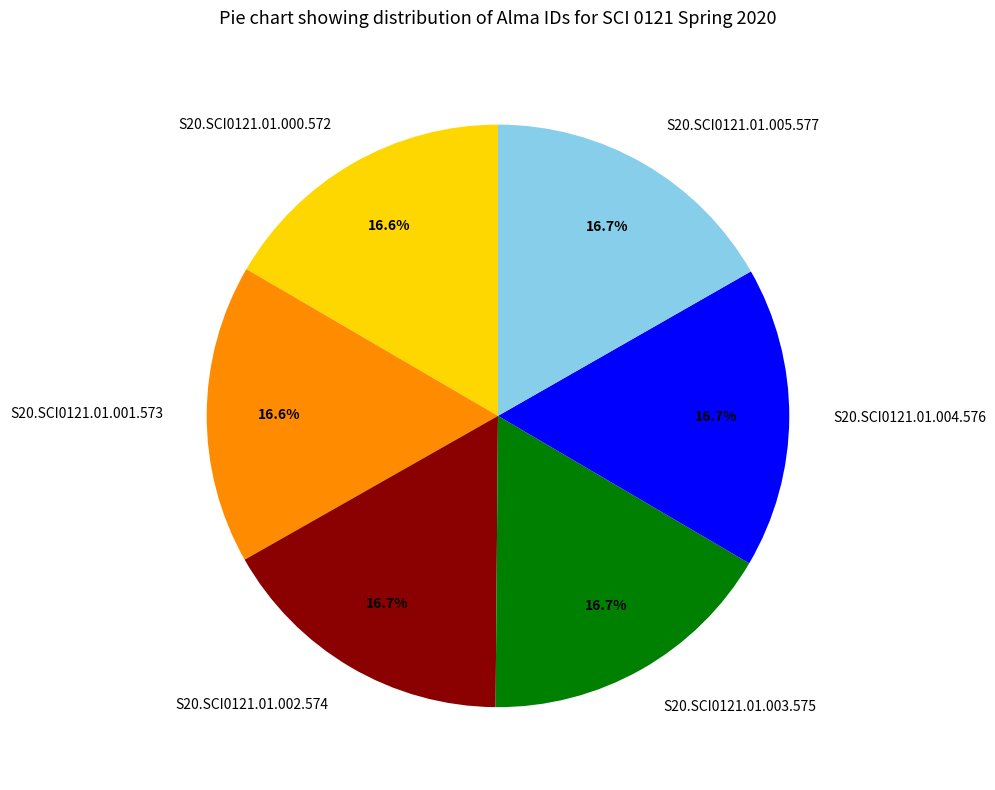

What is the ratio of the value at S20.SCI0121.01.000.572 to the value at S20.SCI0121.01.002.574?

1.0